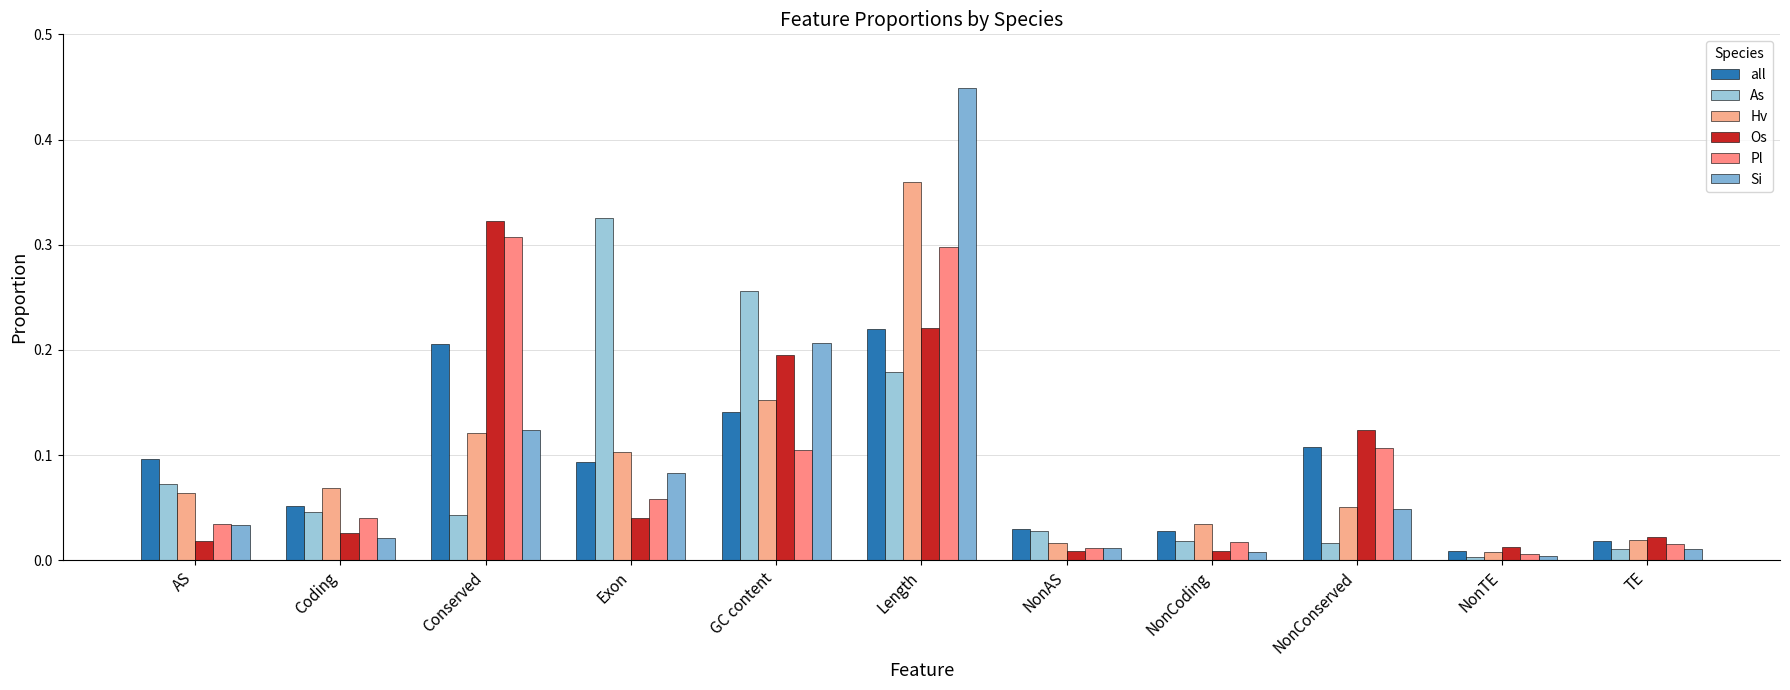

What position from the left is Length?

6